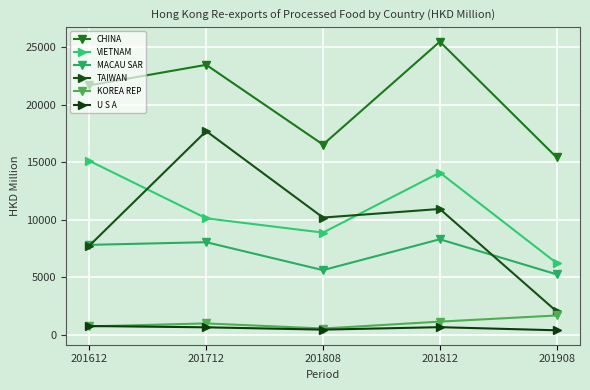

Between 201712 and 201812, which series saw the biggest shift?

TAIWAN